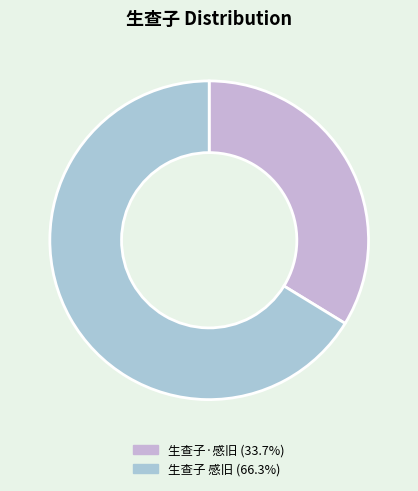

How many slices are in this pie chart?

2